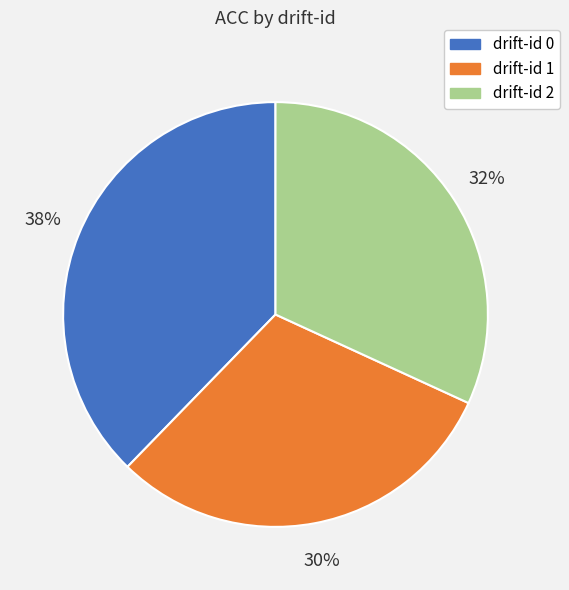

What is the smallest slice in the pie chart?

drift-id 1